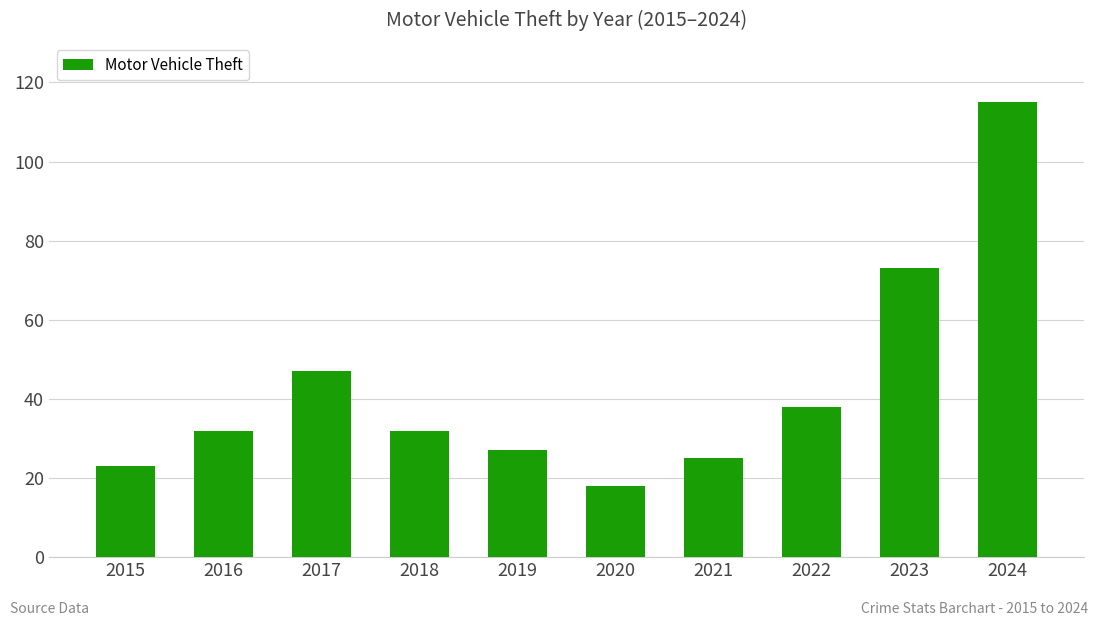

Reading left to right, list all the values displayed in this chart.

23	32	47	32	27	18	25	38	73	115